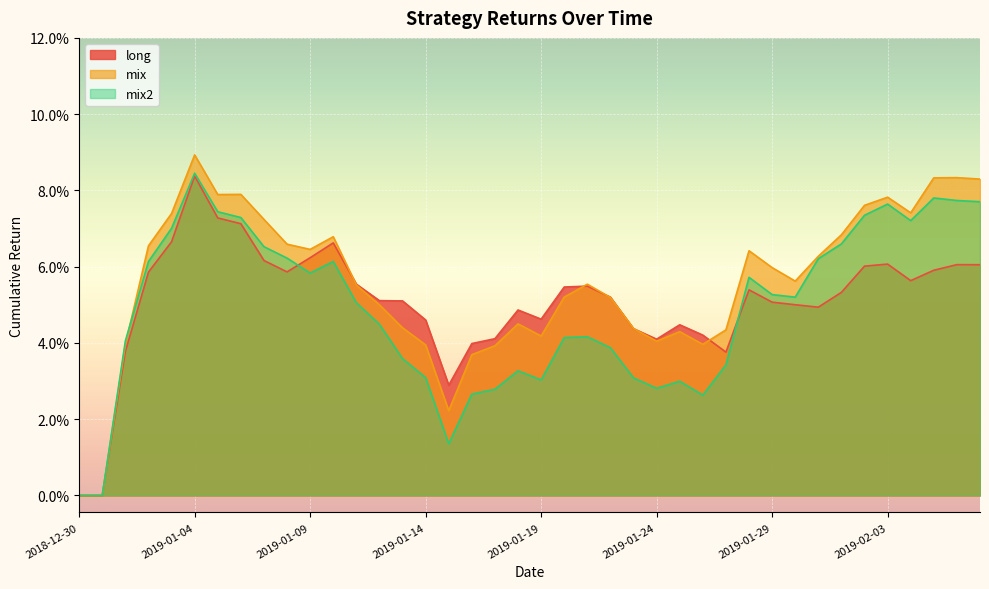

Where is the first local maximum for long?

2019-01-04